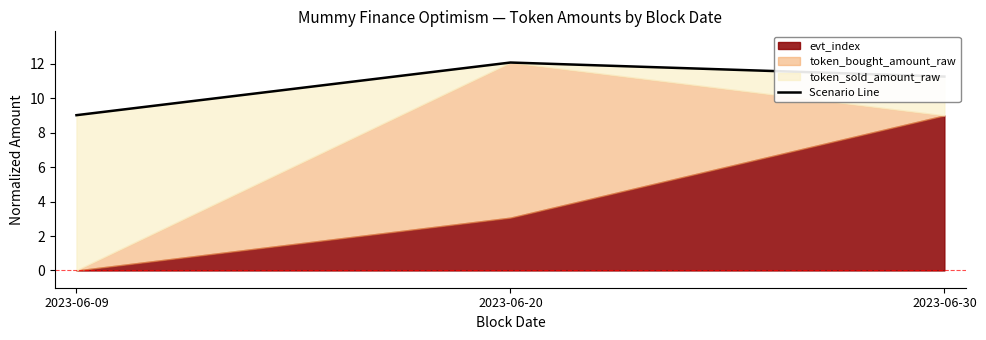

Which has a higher value, 2023-06-09 or 2023-06-30?

2023-06-30